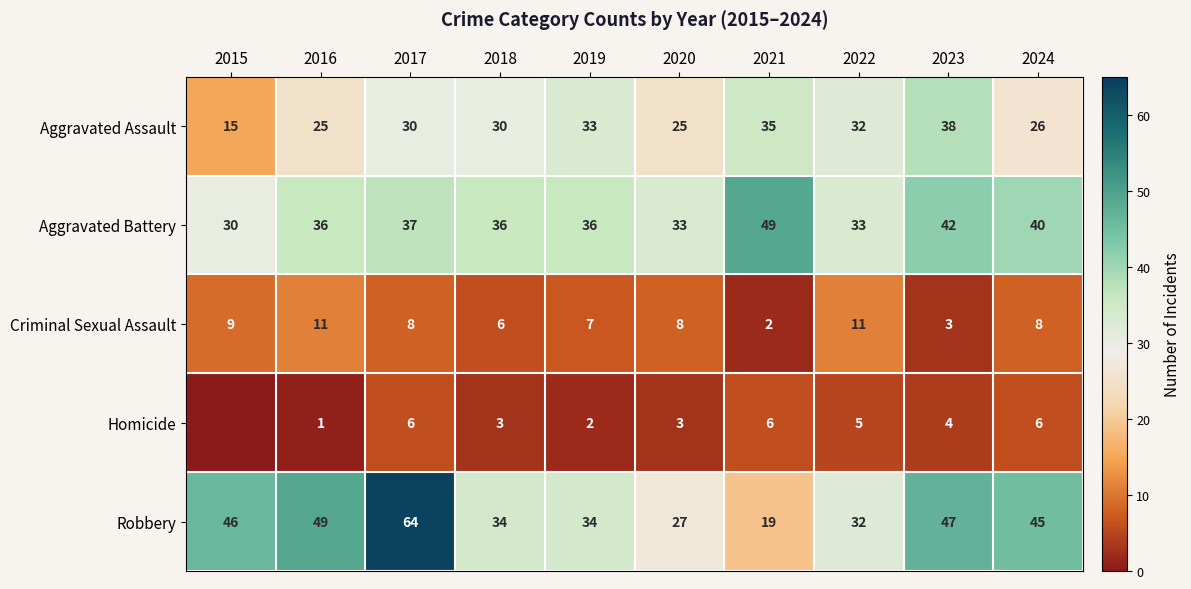

Rank the series at 2020 from lowest to highest value.

Homicide, Criminal Sexual Assault, Aggravated Assault, Robbery, Aggravated Battery